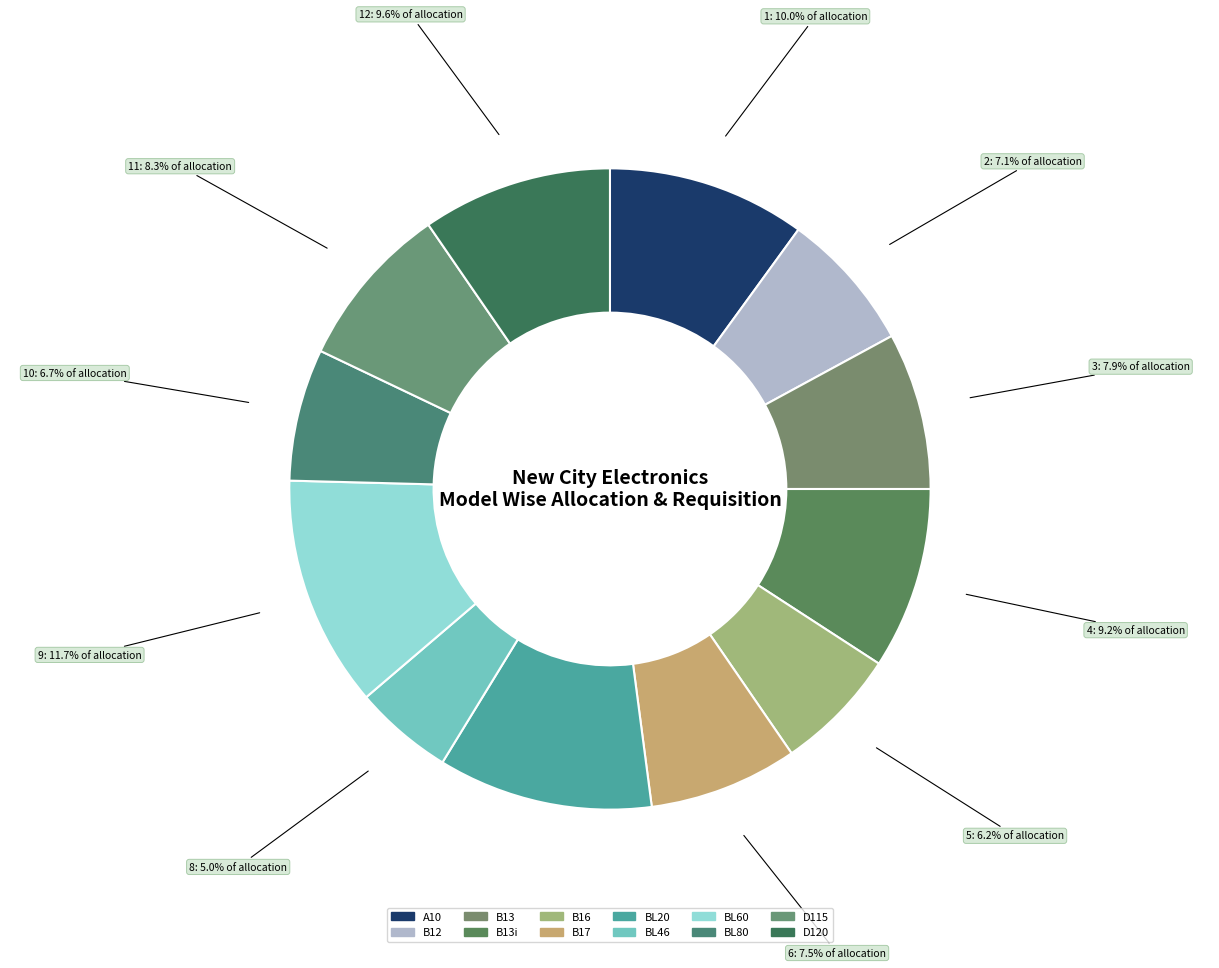

Count the number of slices in the pie.

12